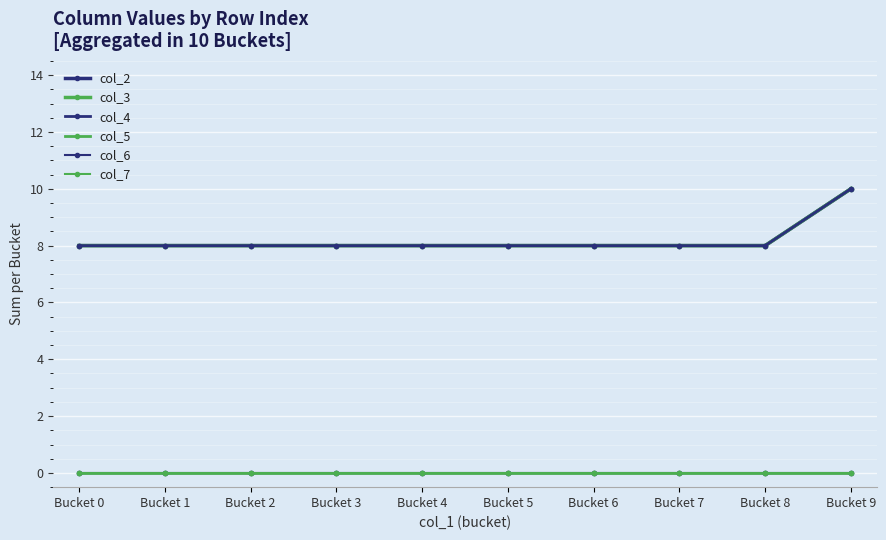

Between Bucket 1 and Bucket 3, which series saw the biggest shift?

col_2